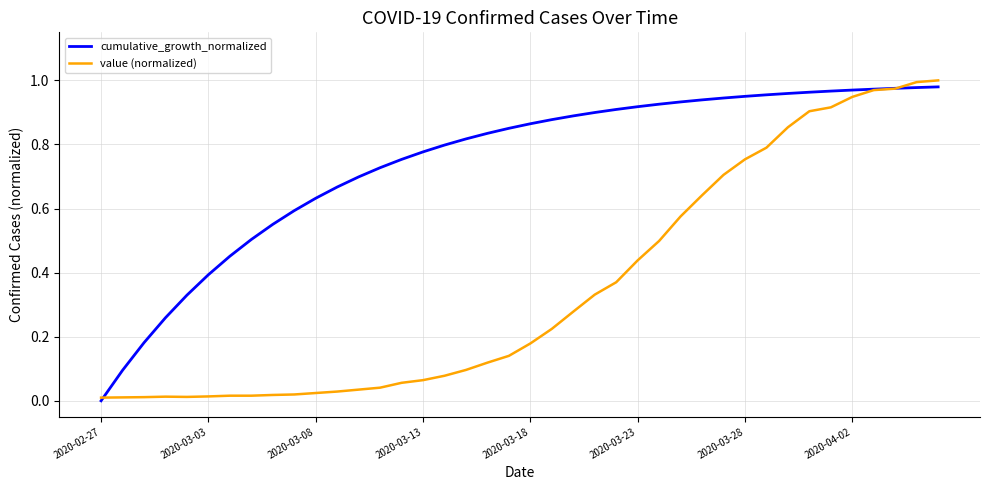

Which series has the largest total across all categories?

cumulative_growth_normalized